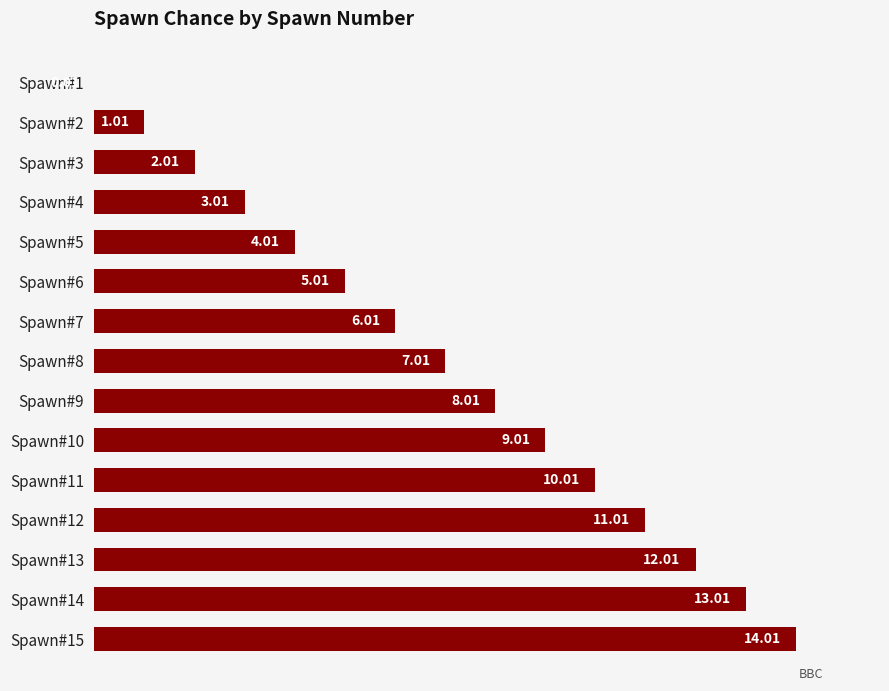

Are the bars grouped side by side (vs. stacked)?

No